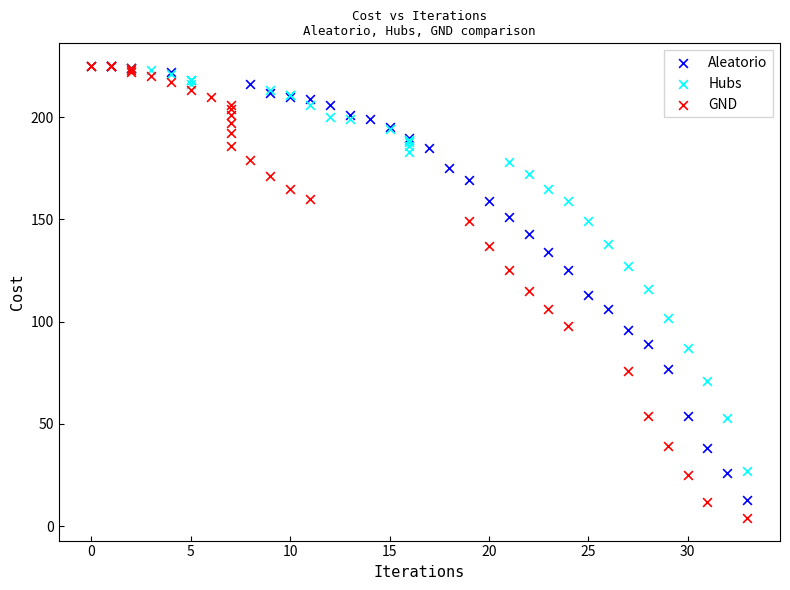

Which series contains the lowest Y value?

GND